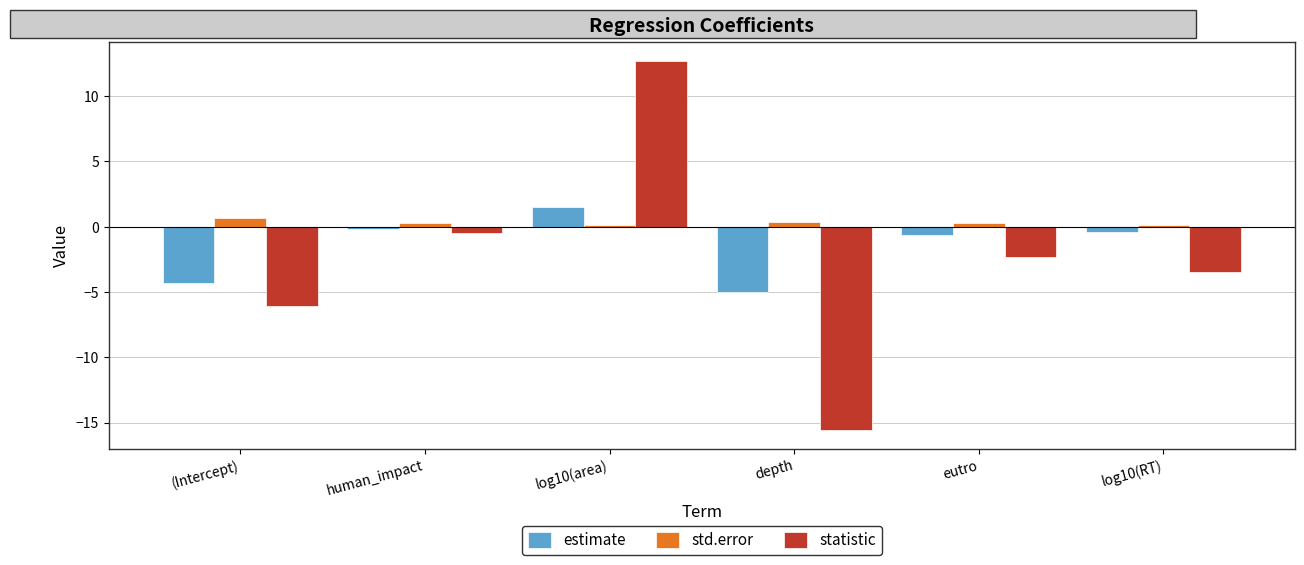

Reading right to left, list all the values displayed in this chart.

estimate: log10(RT)=-0.4	eutro=-0.7	depth=-5.0	log10(area)=1.5	human_impact=-0.2	(Intercept)=-4.3
std.error: log10(RT)=0.1	eutro=0.3	depth=0.3	log10(area)=0.1	human_impact=0.3	(Intercept)=0.7
statistic: log10(RT)=-3.5	eutro=-2.3	depth=-15.6	log10(area)=12.7	human_impact=-0.5	(Intercept)=-6.1